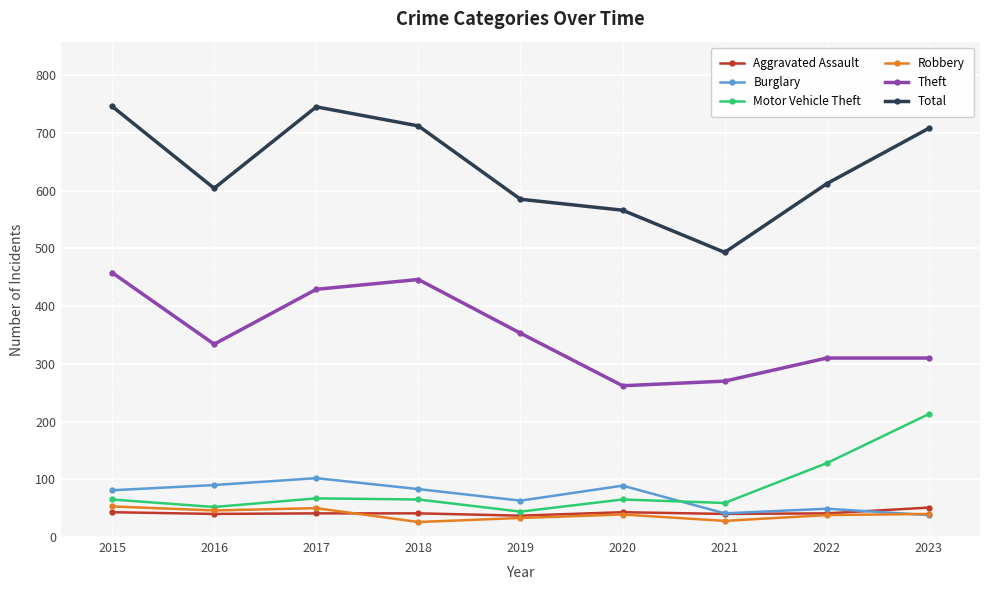

Which series has the largest range (max minus min)?

Total